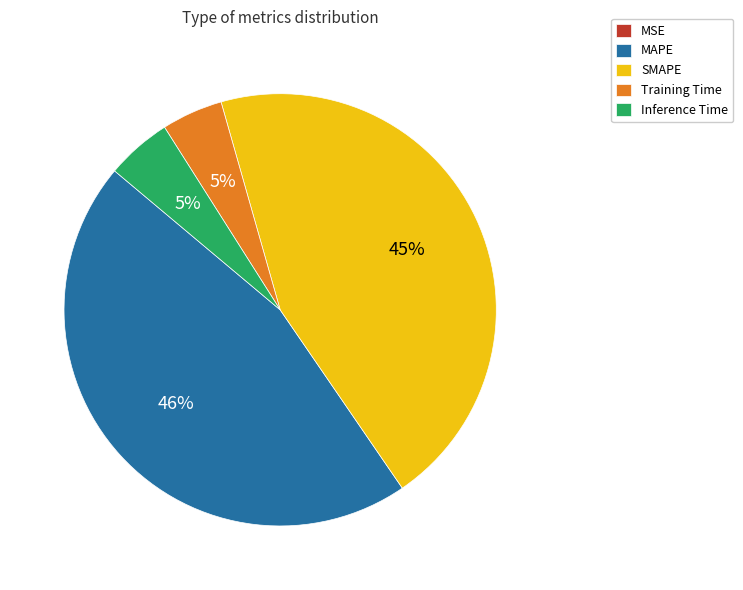

Which has a higher value, MAPE or Inference Time?

MAPE